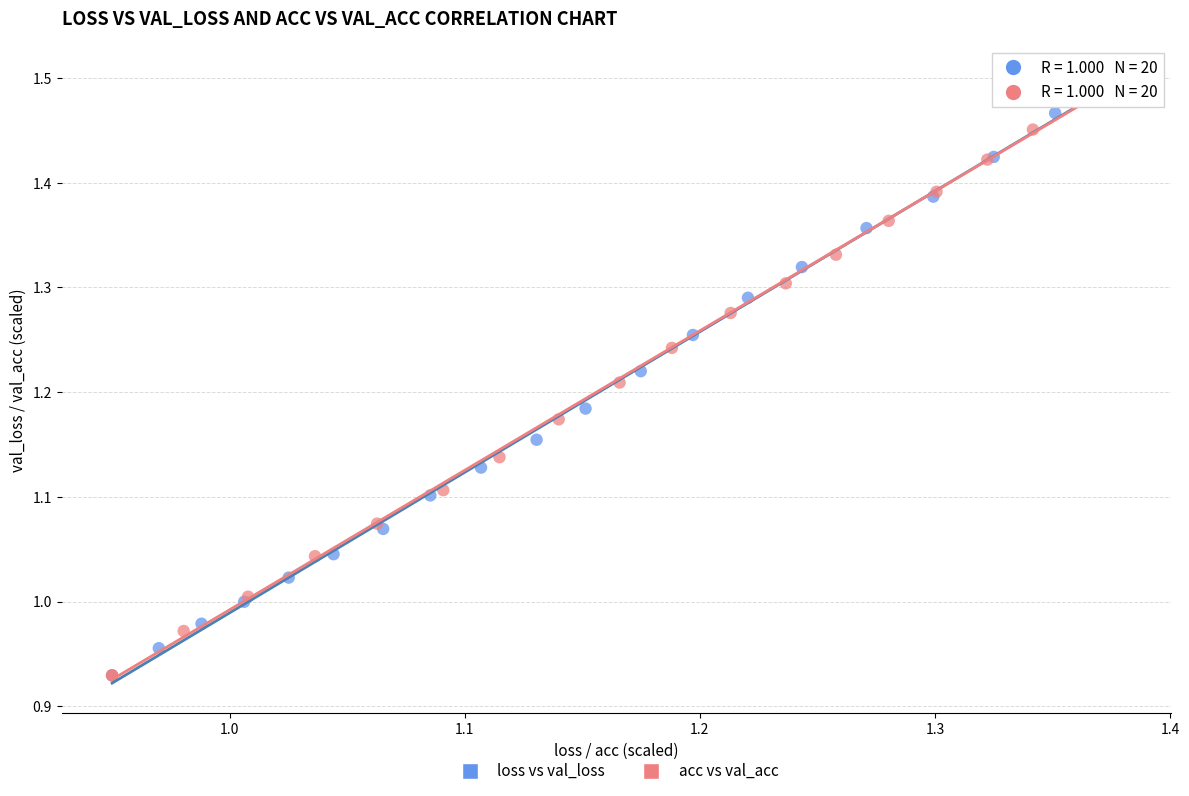

What are all the series names shown in the legend?

loss vs val_loss, acc vs val_acc